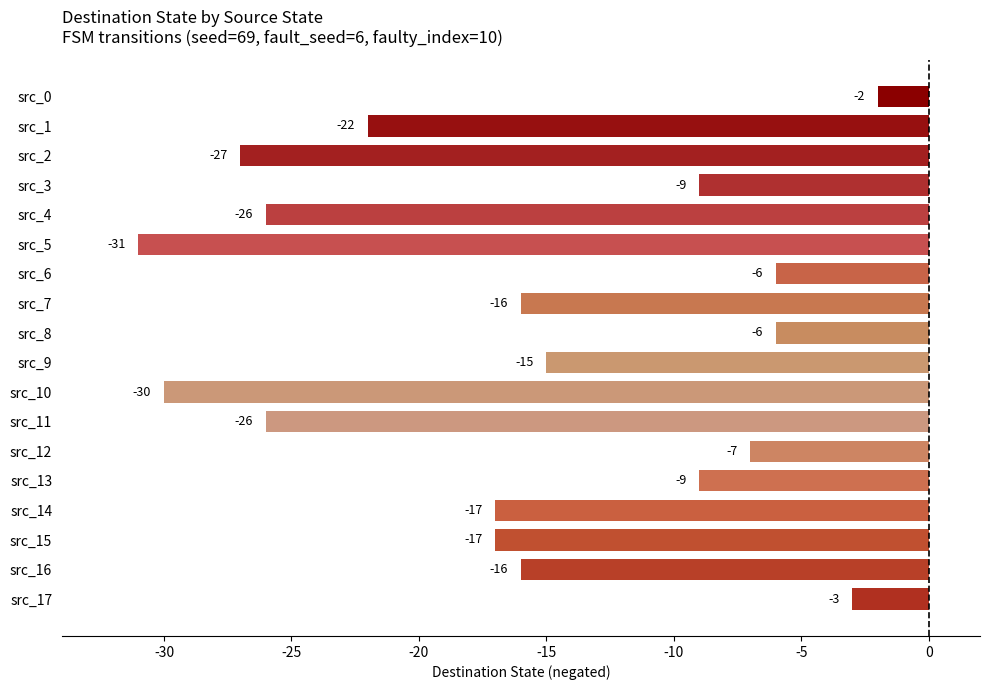

What is the smallest value displayed?

-31